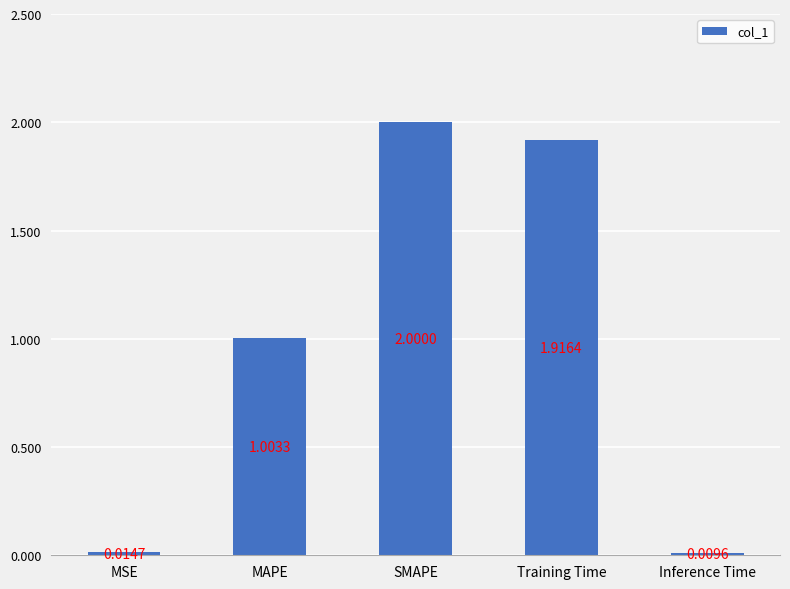

How many bars are there in total?

5